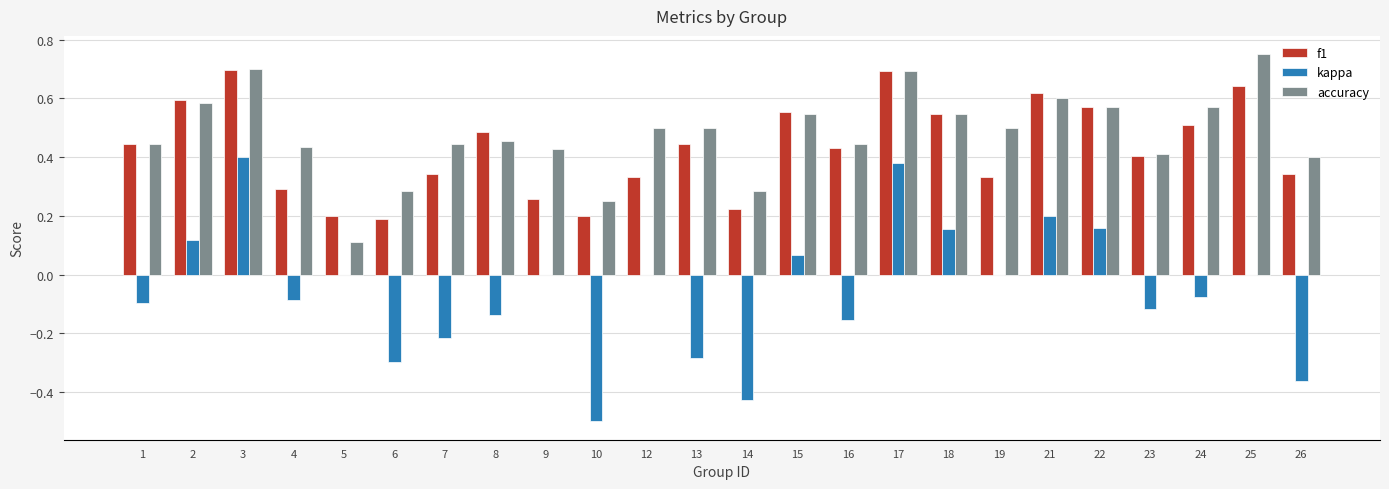

What are all the series names shown in the legend?

f1, kappa, accuracy